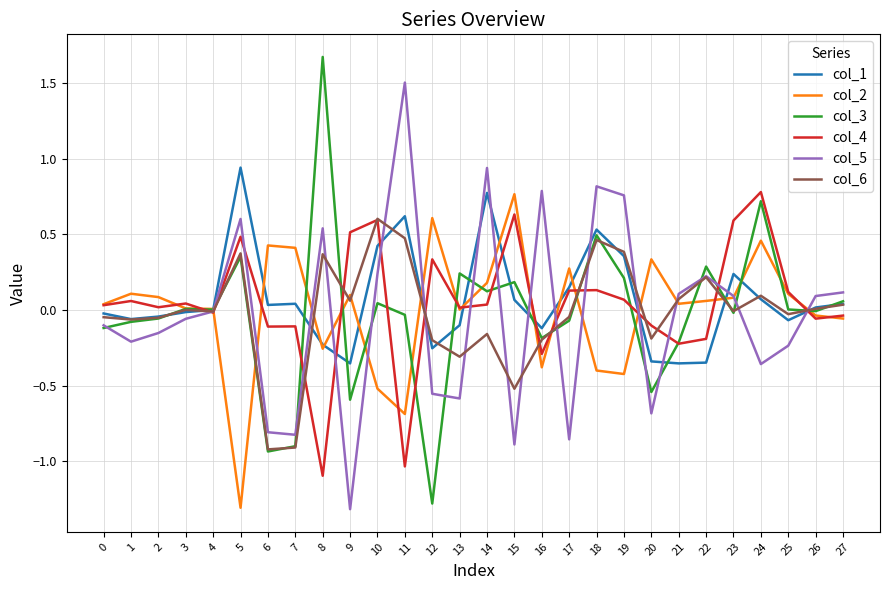

Which category has the highest value in the col_5 series?

11